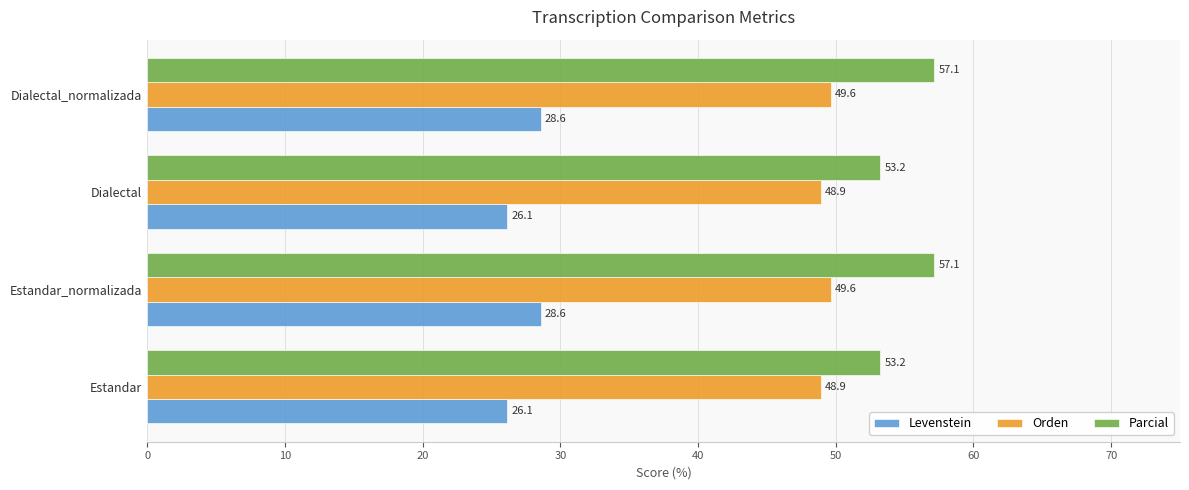

Which series changed the most between Dialectal and Dialectal_normalizada?

Parcial